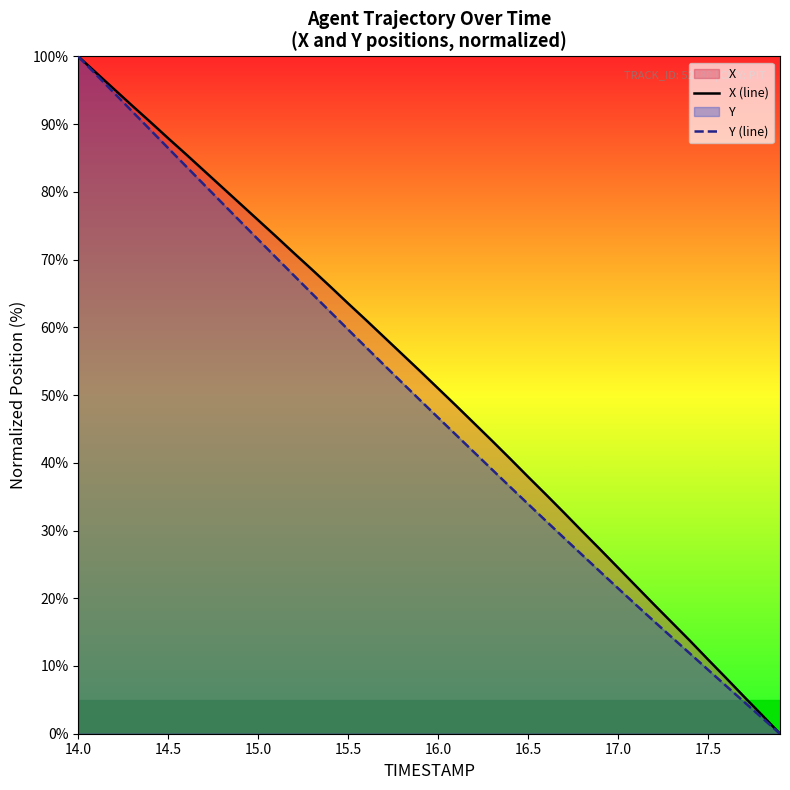

What is the highest value of the Y (line) series?

100.0